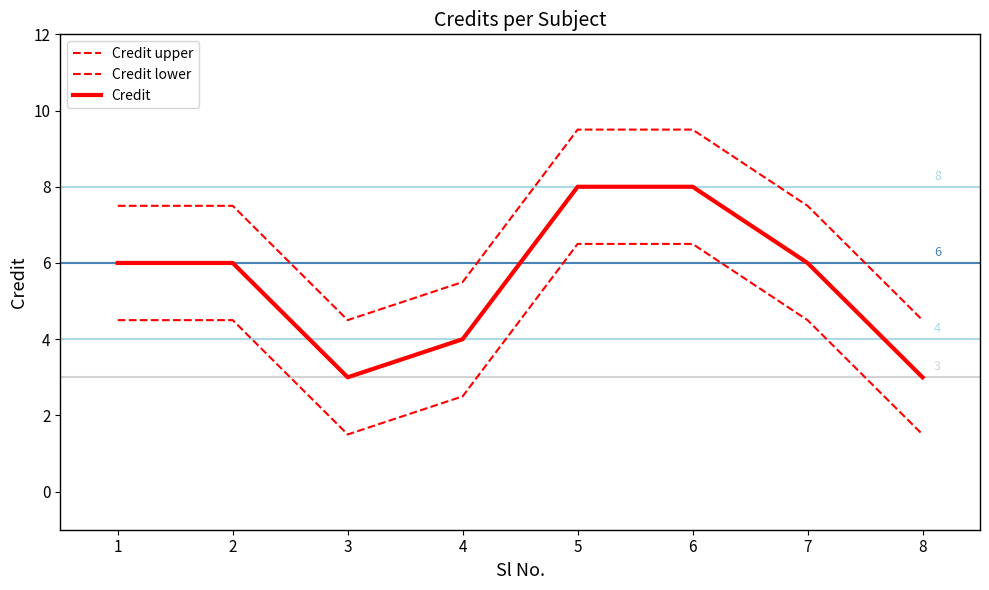

What is the value of the Credit lower point at the 1st from the left?

4.5